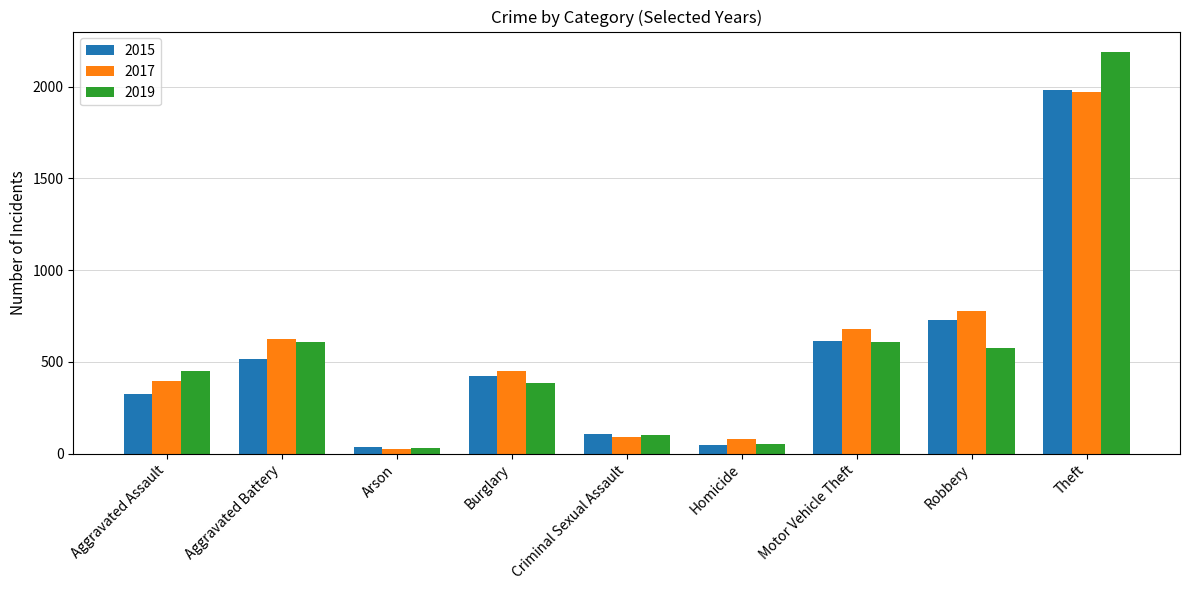

What is the sum of the 2015 values at Robbery and Aggravated Battery?

1241